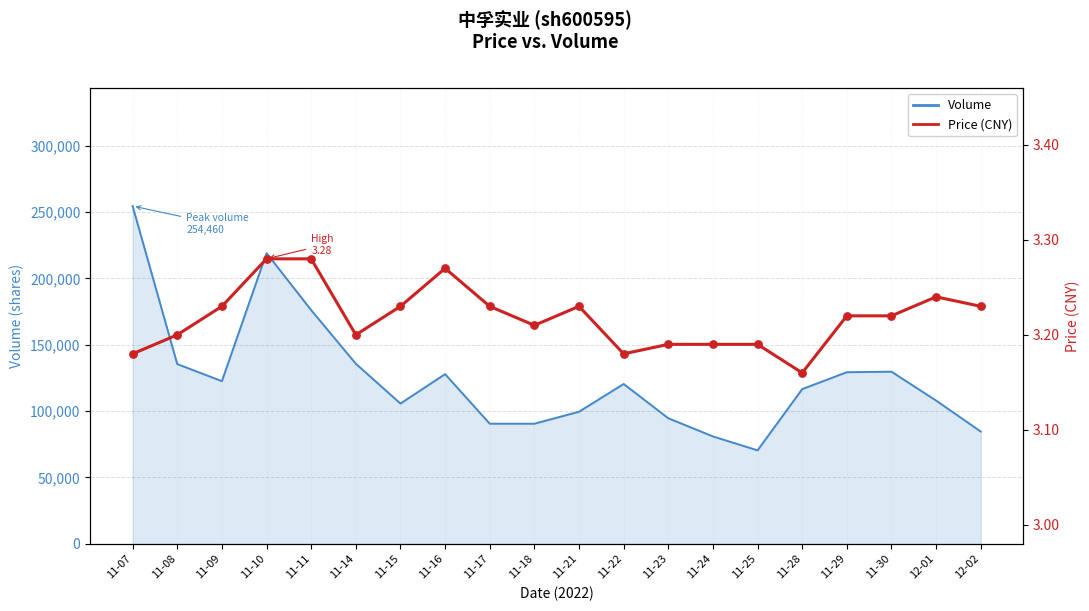

At how many categories does at least one series exceed 89471?

17